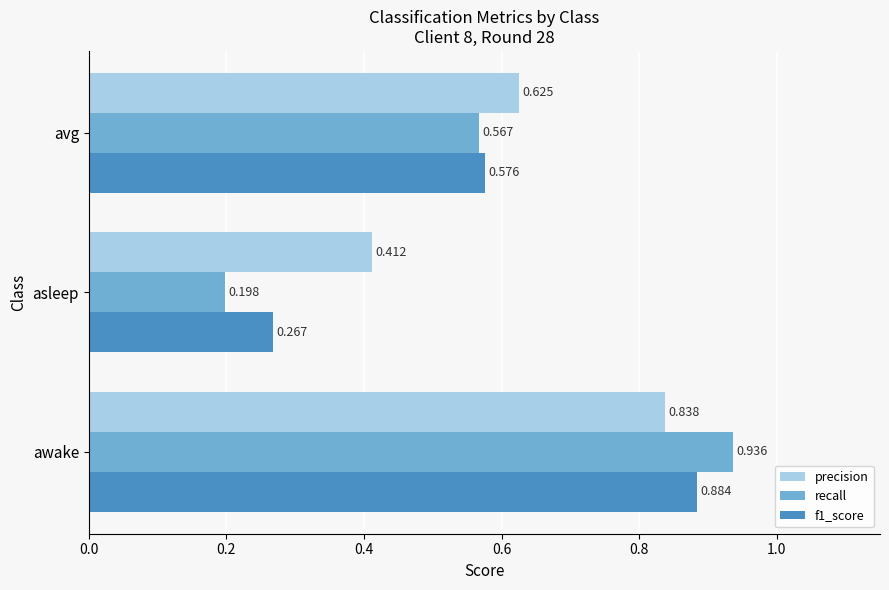

At how many categories does at least one series exceed 0?

3